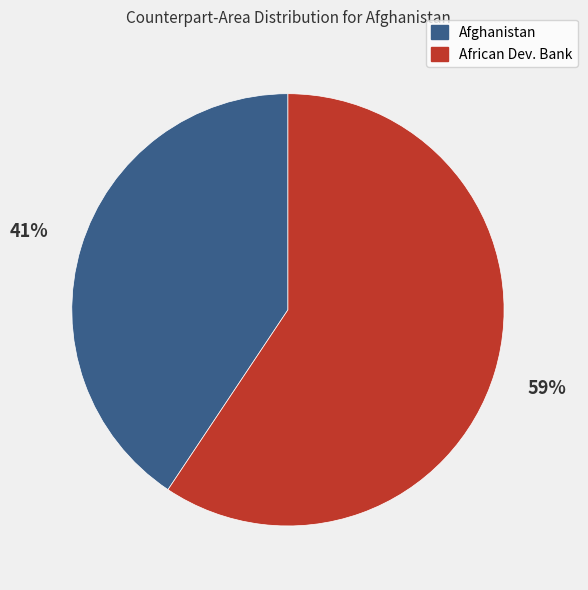

To the nearest percent, what is the average slice percentage?

50%